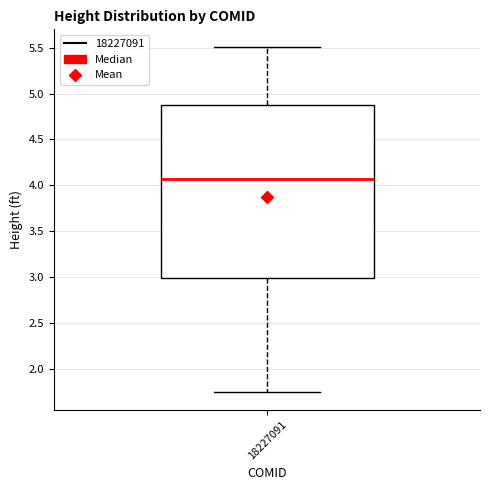

Transcribe this box plot: give where the median line is, the range the box spans, and where the two whiskers end, as read against the y-axis. The values are not printed on the chart, so give them approximately, as read against the axis.

median 4.05, box 3.00 to 4.85, whiskers 1.75 to 5.50